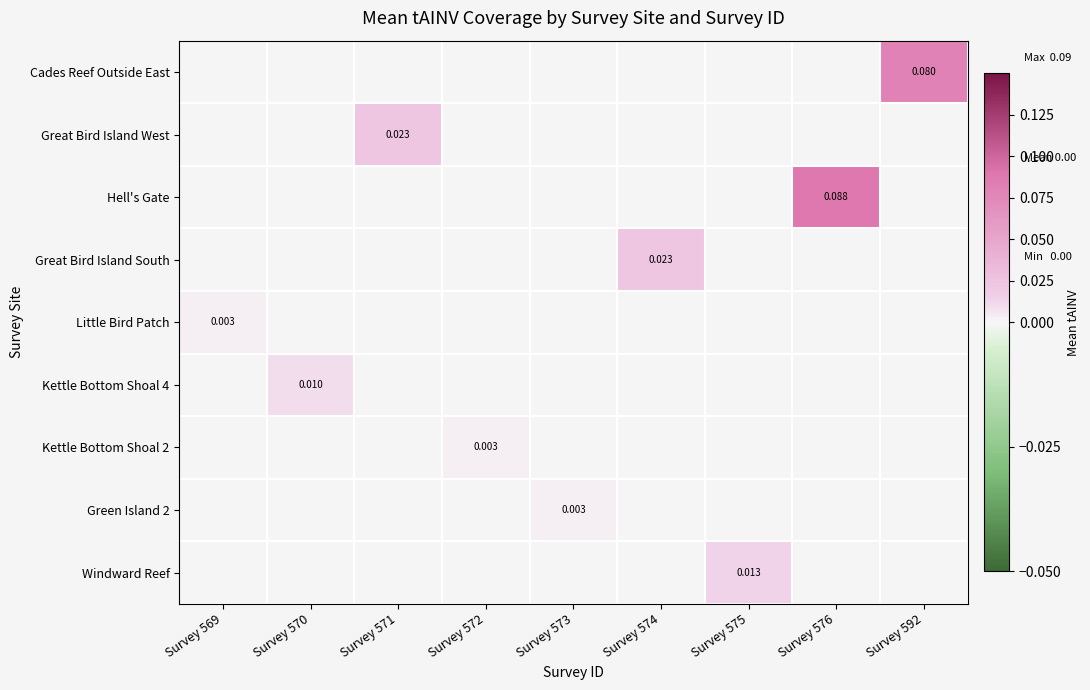

True or false: Windward Reef has a value of -0.0 at Survey 574.

False